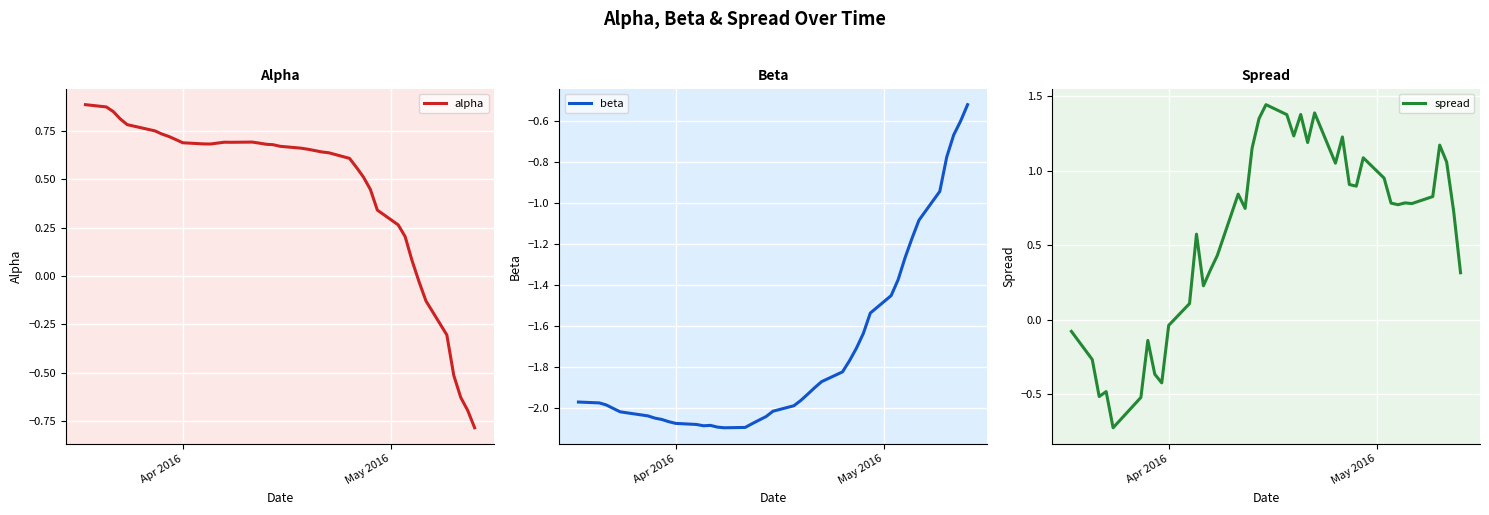

What is the lowest value of the alpha series?

-0.8